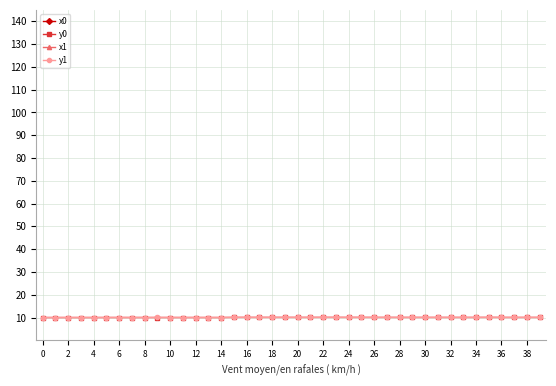

What is the lowest value of the y0 series?

10.0